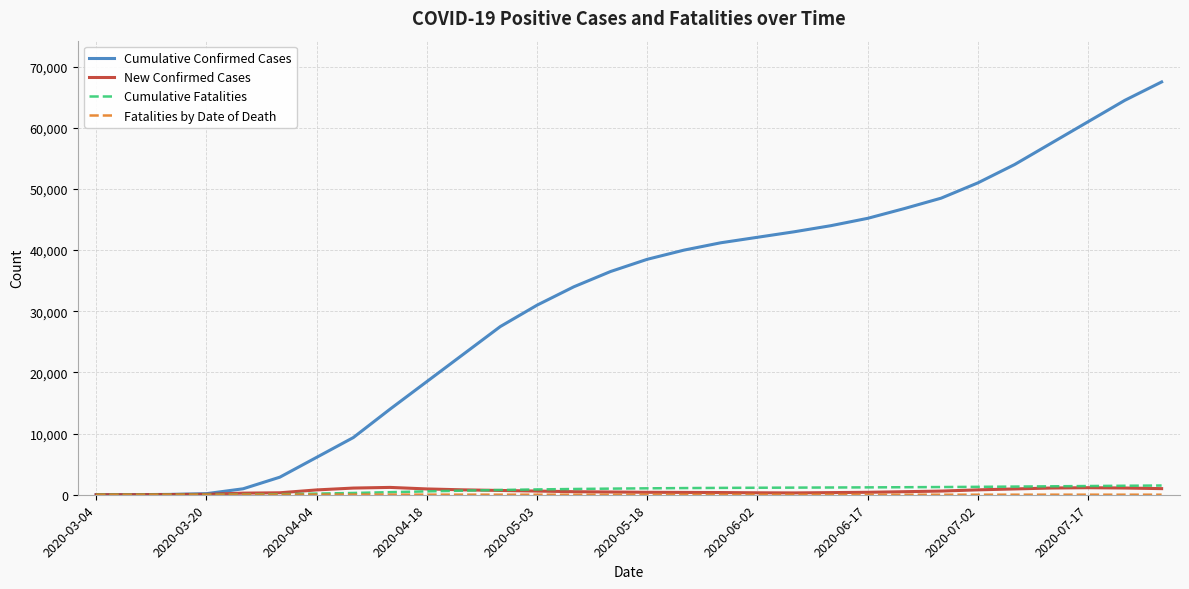

What is the greatest value displayed?

67500